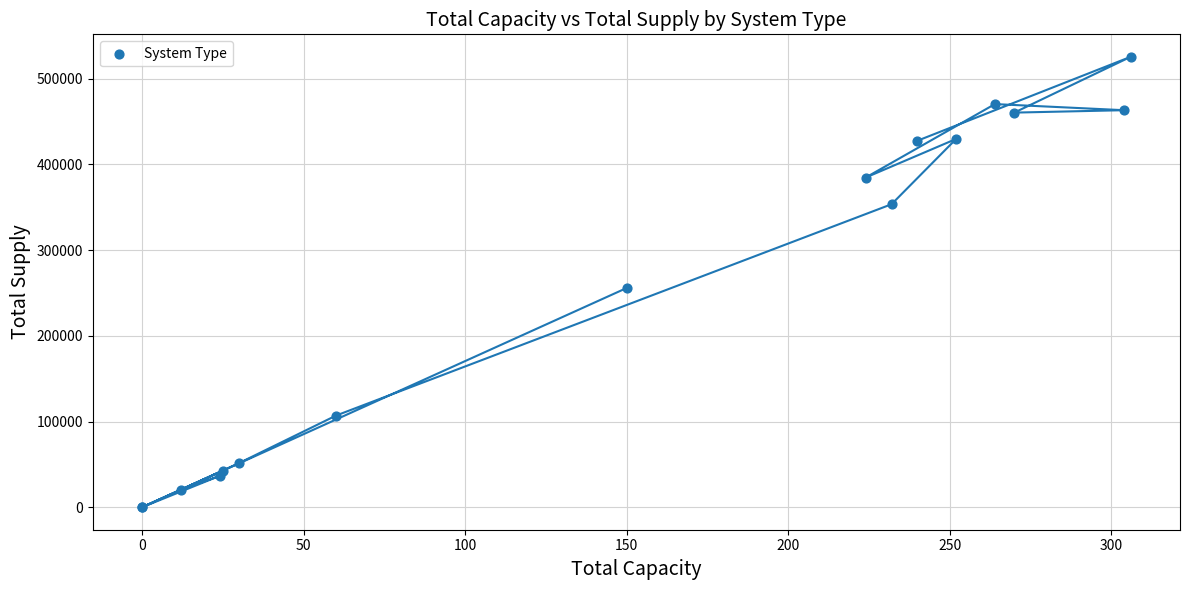

What Y value in the scatter plot is closest to 262792?

255838.9